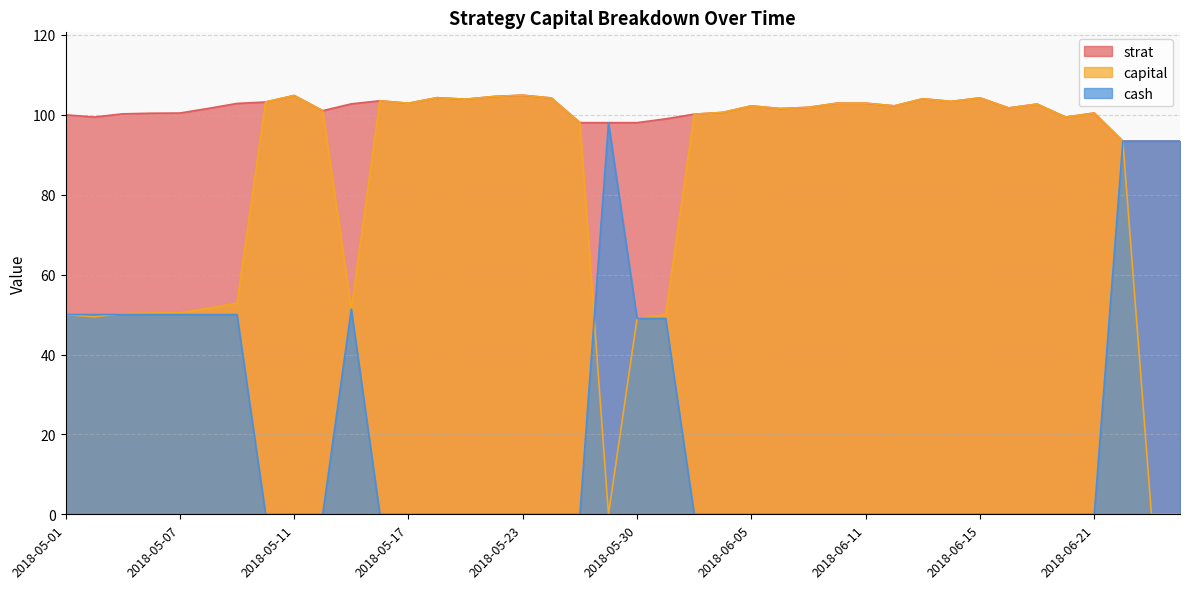

Is the value of cash at 2018-06-14 greater than the value of capital at 2018-06-07?

No